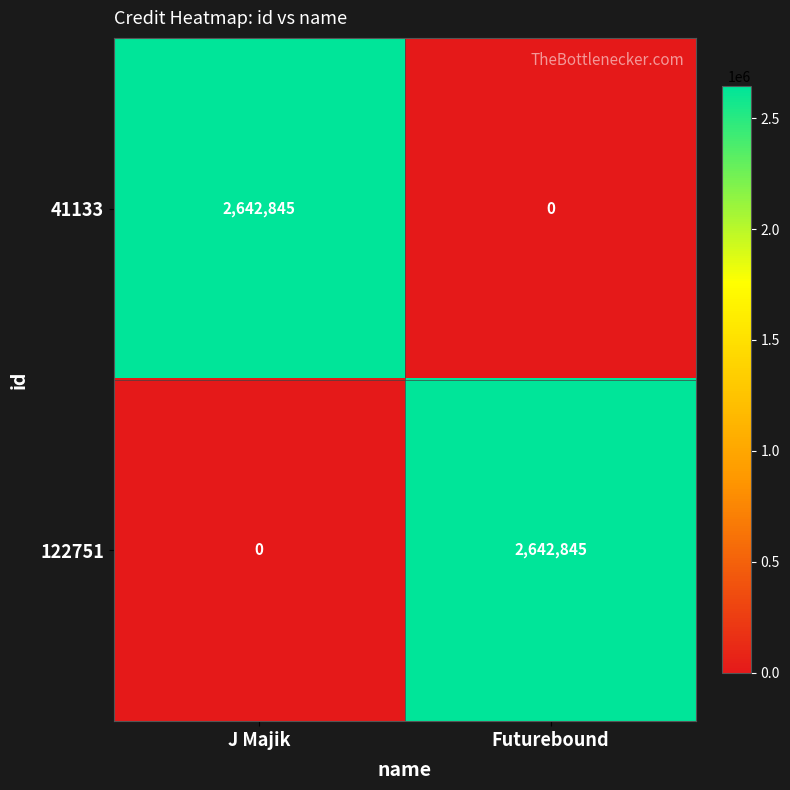

Reading left to right, what are all the values shown in this chart?

41133: J Majik=2642845	Futurebound=0
122751: J Majik=0	Futurebound=2642845